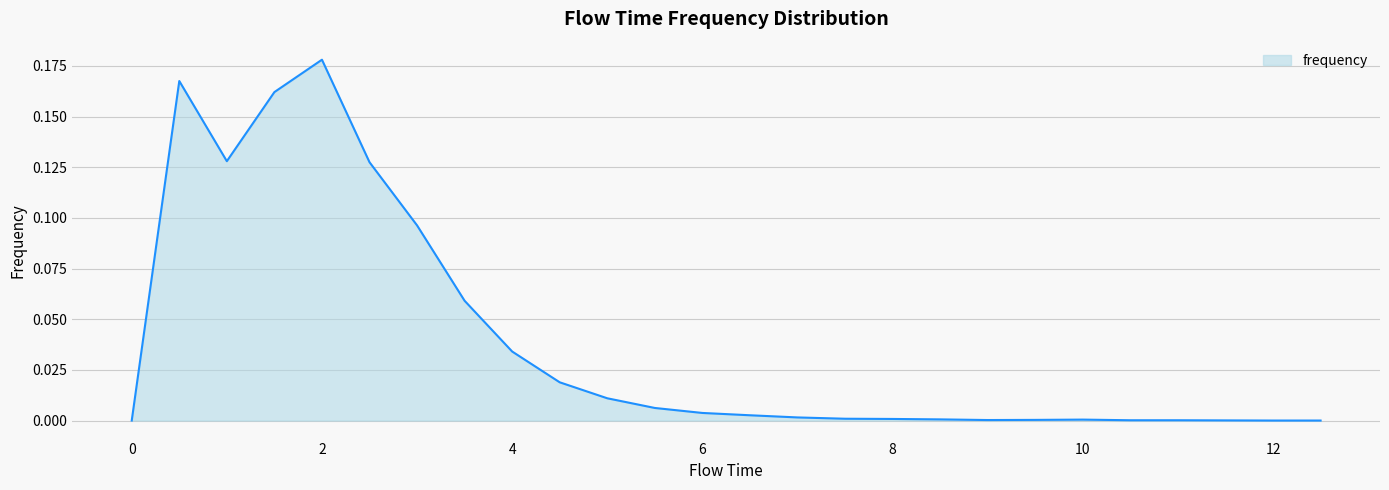

Reading left to right, list all the values displayed in this chart.

0.0=0.0	0.5=0.2	1.0=0.1	1.5=0.2	2.0=0.2	2.5=0.1	3.0=0.1	3.5=0.1	4.0=0.0	4.5=0.0	5.0=0.0	5.5=0.0	6.0=0.0	6.5=0.0	7.0=0.0	7.5=0.0	8.0=0.0	8.5=0.0	9.0=0.0	9.5=0.0	10.0=0.0	10.5=0.0	11.0=0.0	11.5=0.0	12.0=0.0	12.5=0.0